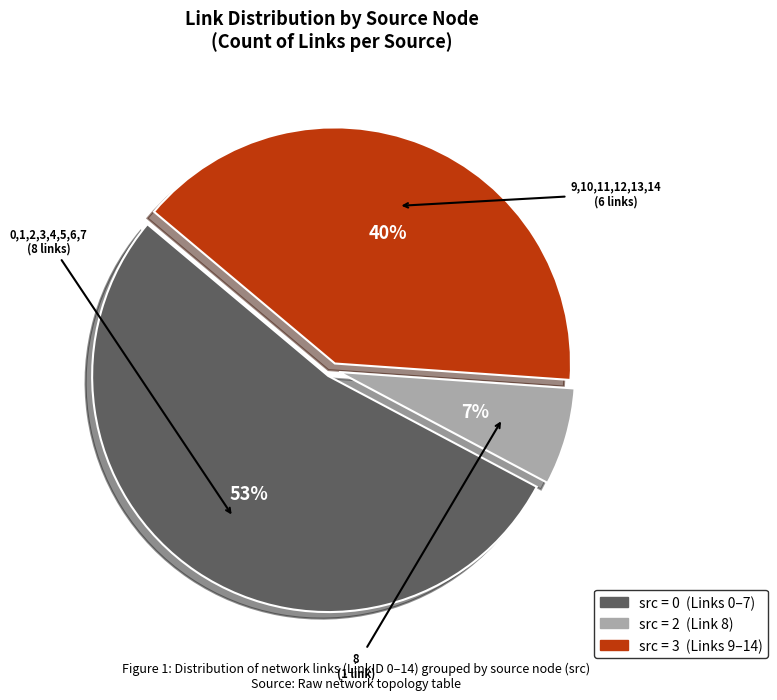

Does any single category account for the majority?

Yes